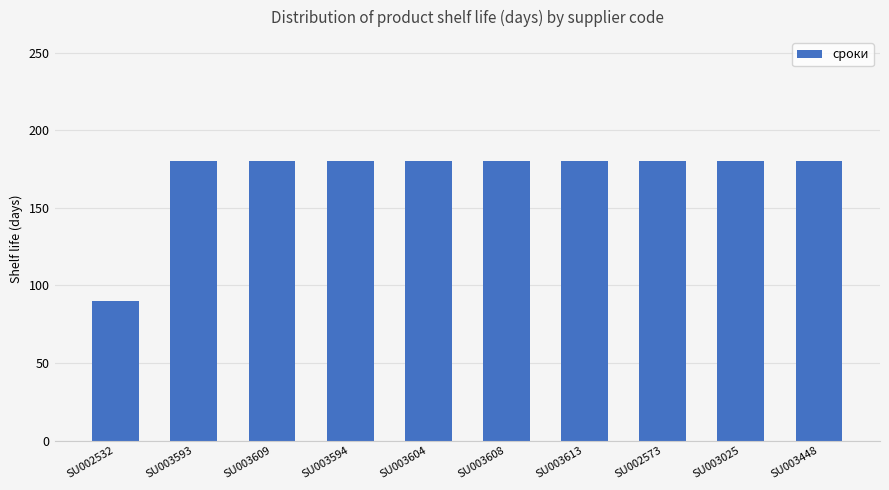

Count the number of categories in the chart.

10